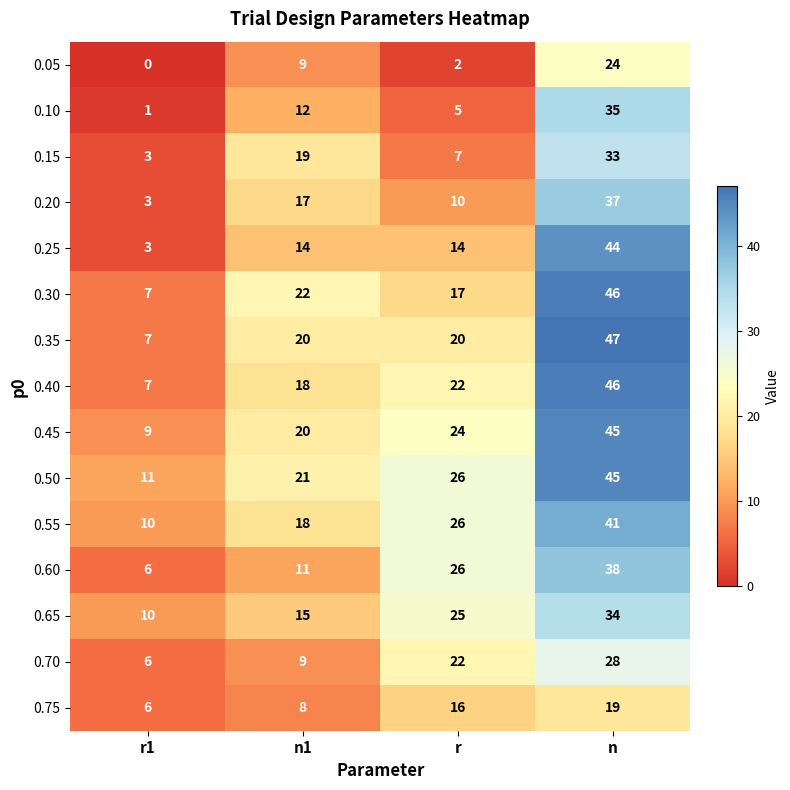

What is the sum of all 0.55 values?

95